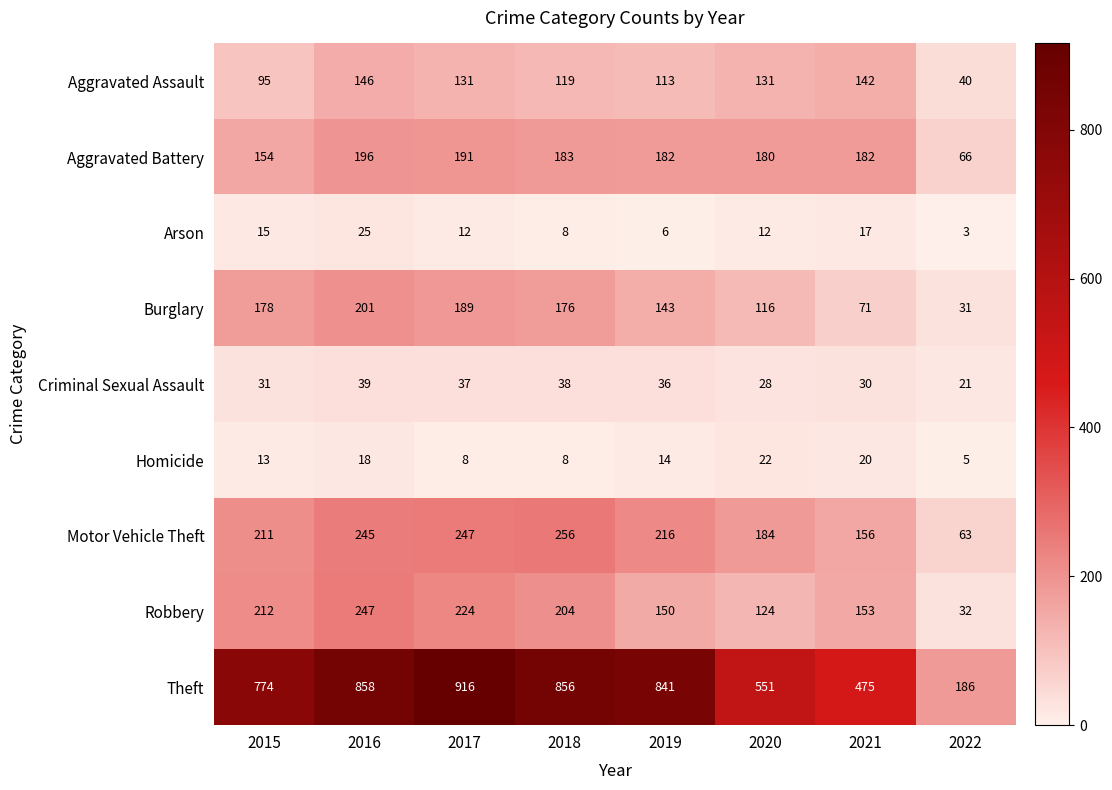

Where is Criminal Sexual Assault nearest to the value 30?

2021